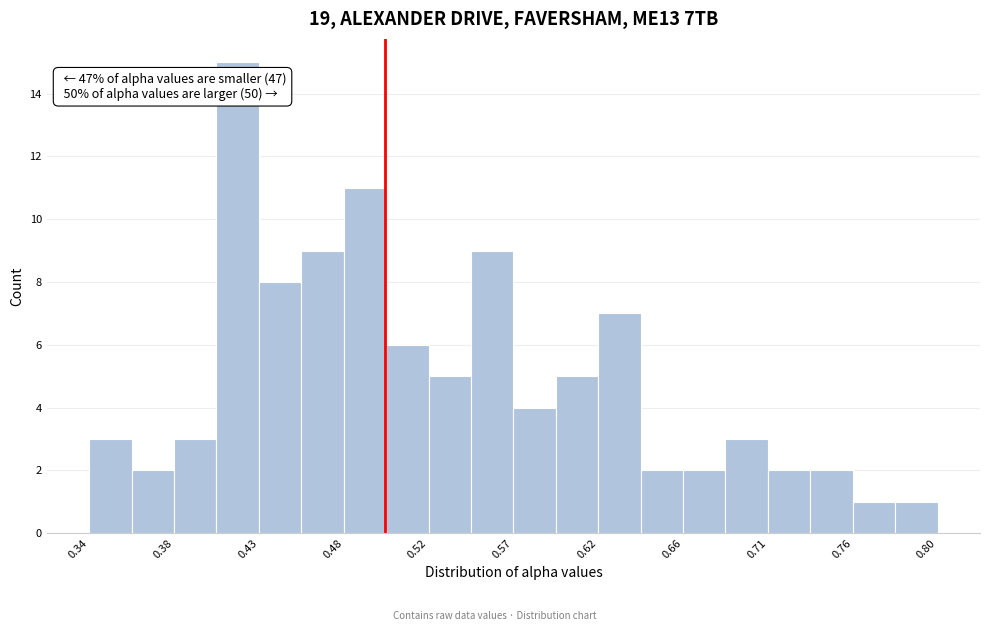

Which range on the x-axis has the tallest bar?

0.405 to 0.430